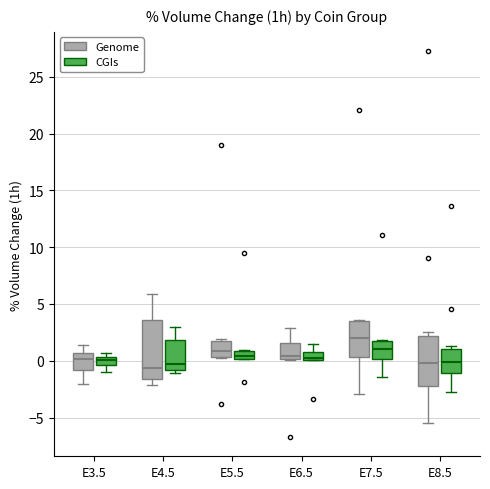

Where is the lower edge of the box for E5.5 (CGIs) on the y-axis? The values are not printed on the chart, so give them approximately, as read against the axis.

0.0